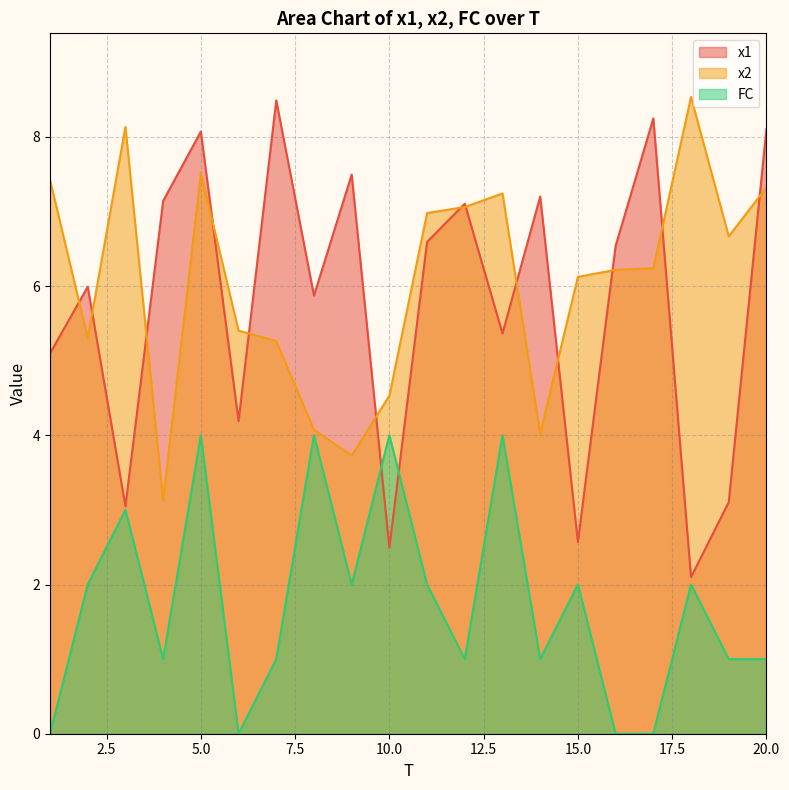

What is the difference between the highest and lowest values at 6?

5.4